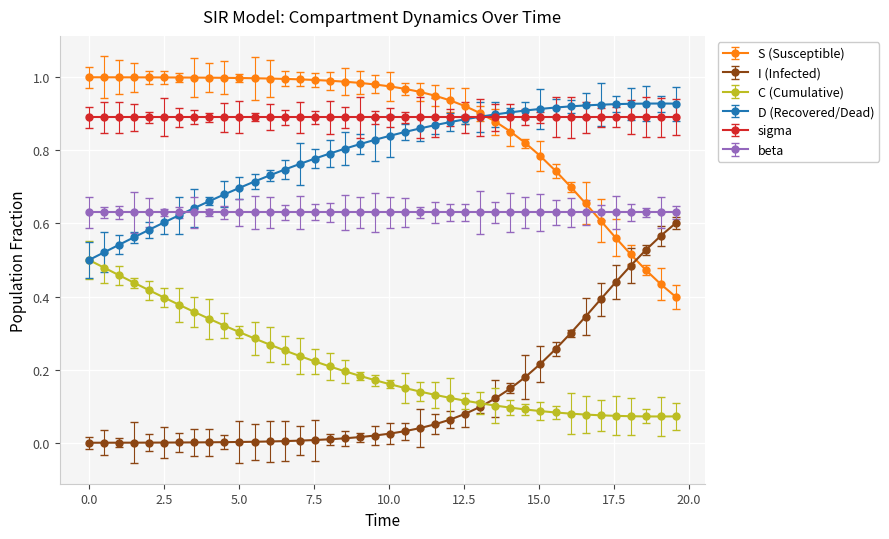

True or false: D (Recovered/Dead) and I (Infected) intersect in this chart.

False